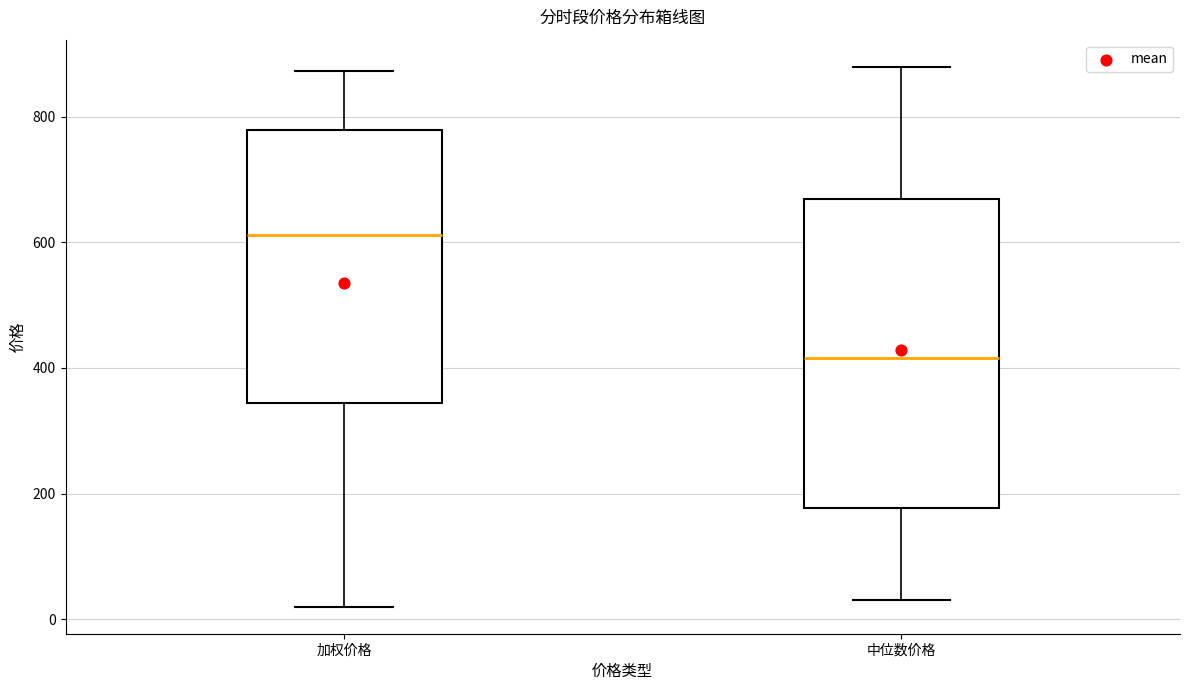

Reading left to right, transcribe this box plot: for each box, give where its median line is, the range the box spans, and where its two whiskers end, as read against the y-axis. The values are not printed on the chart, so give them approximately, as read against the axis.

加权价格: median 620, box 340 to 780, whiskers 20 to 880
中位数价格: median 420, box 180 to 660, whiskers 40 to 880